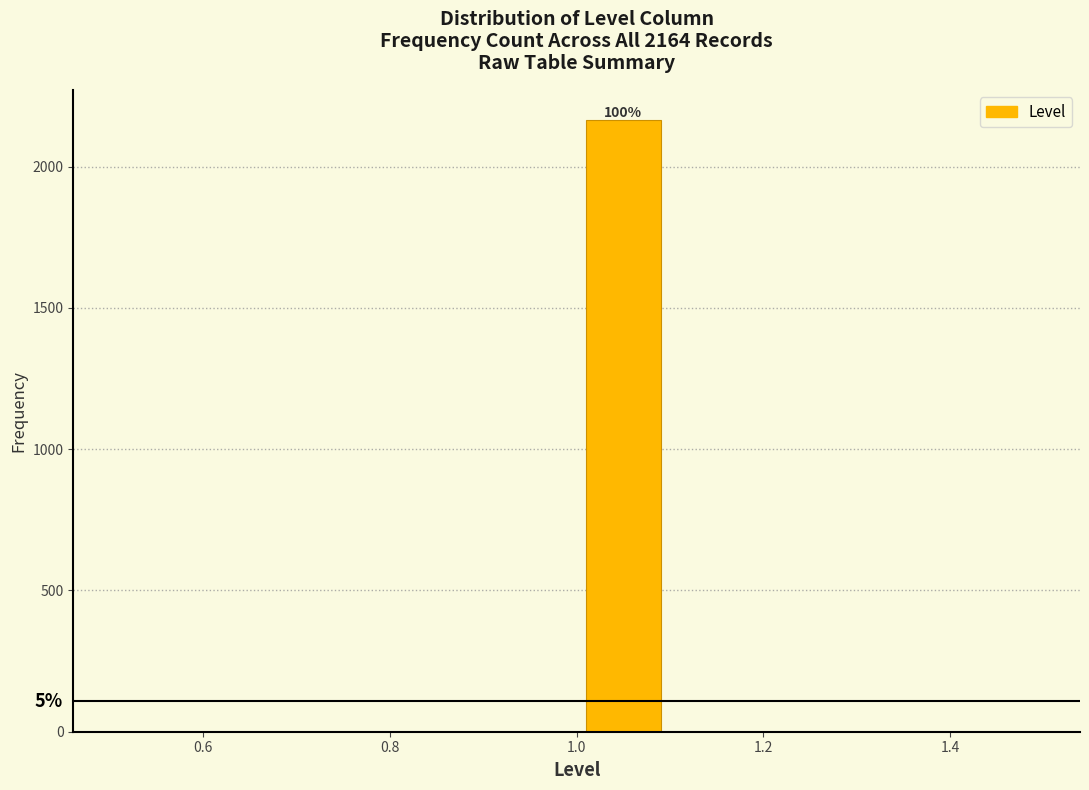

Which range on the x-axis has the tallest bar?

1.0 to 1.1